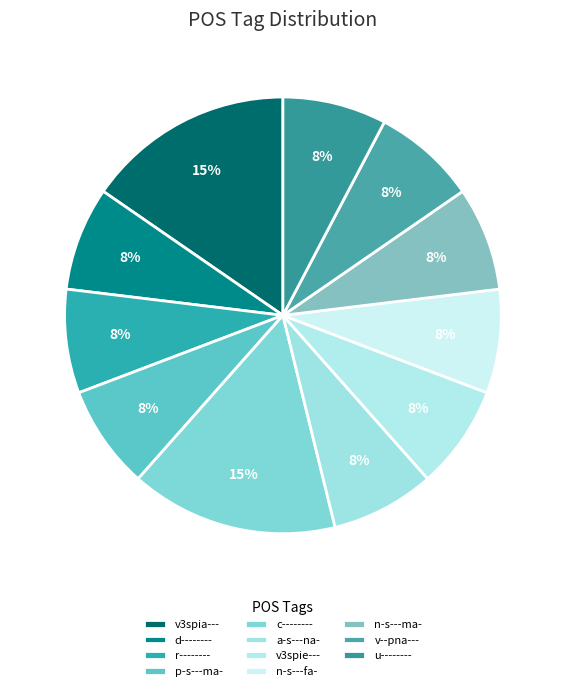

How many slices are in this pie chart?

11